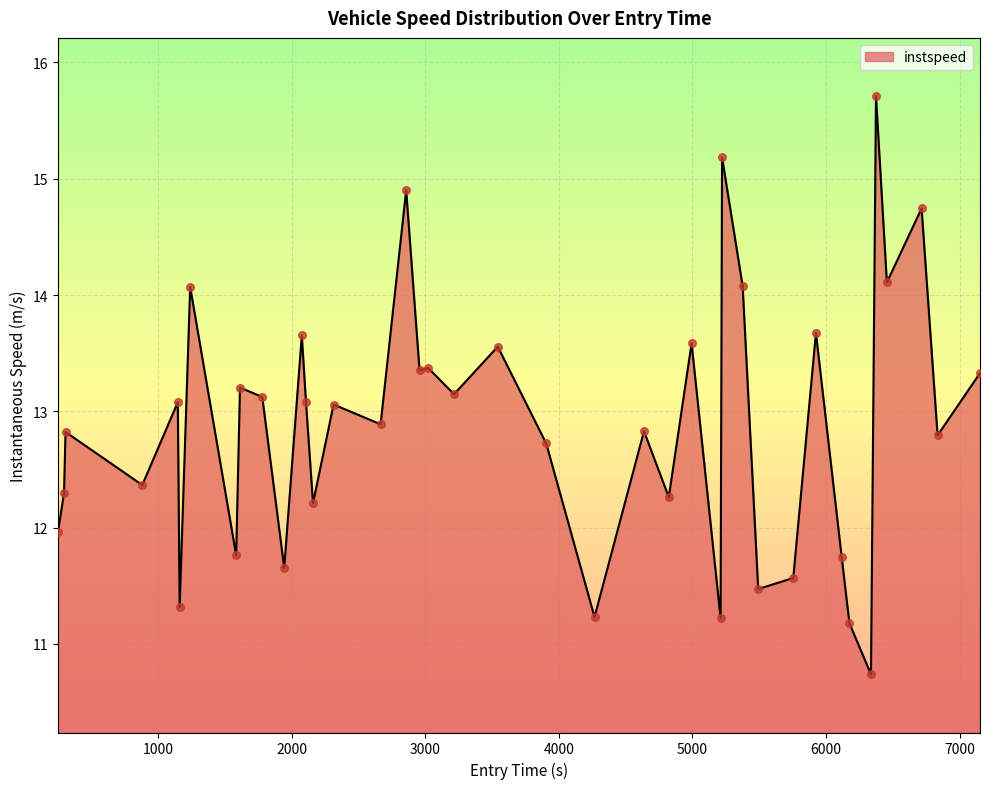

What is the difference between the maximum and minimum values?

5.0